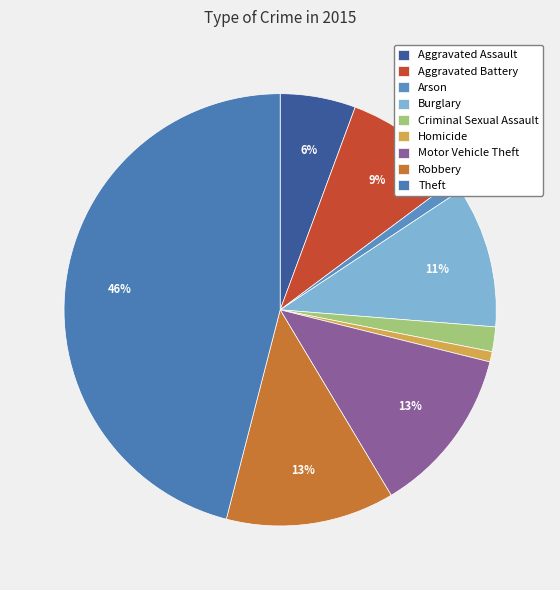

What percentage do Theft and Burglary together represent?

56.6%